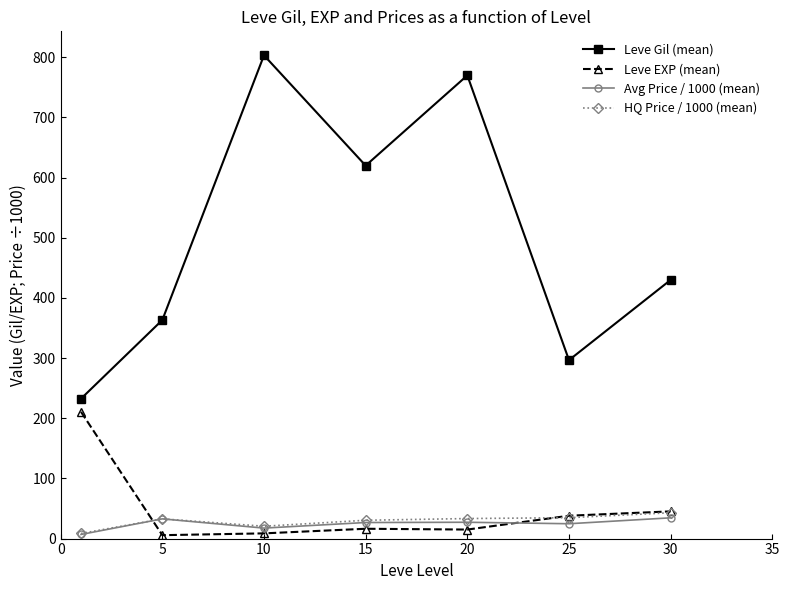

How many lines are shown in the chart?

4